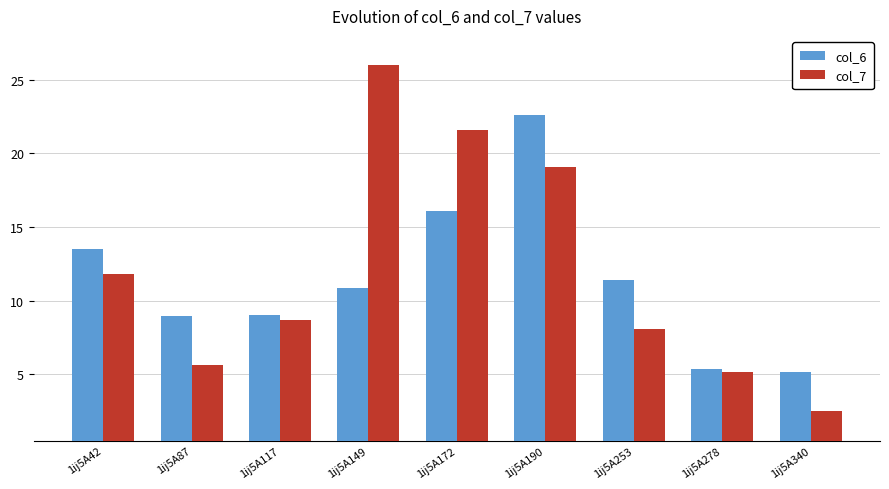

Is it true that col_7 equals 6.2 at 1ij5A149?

False